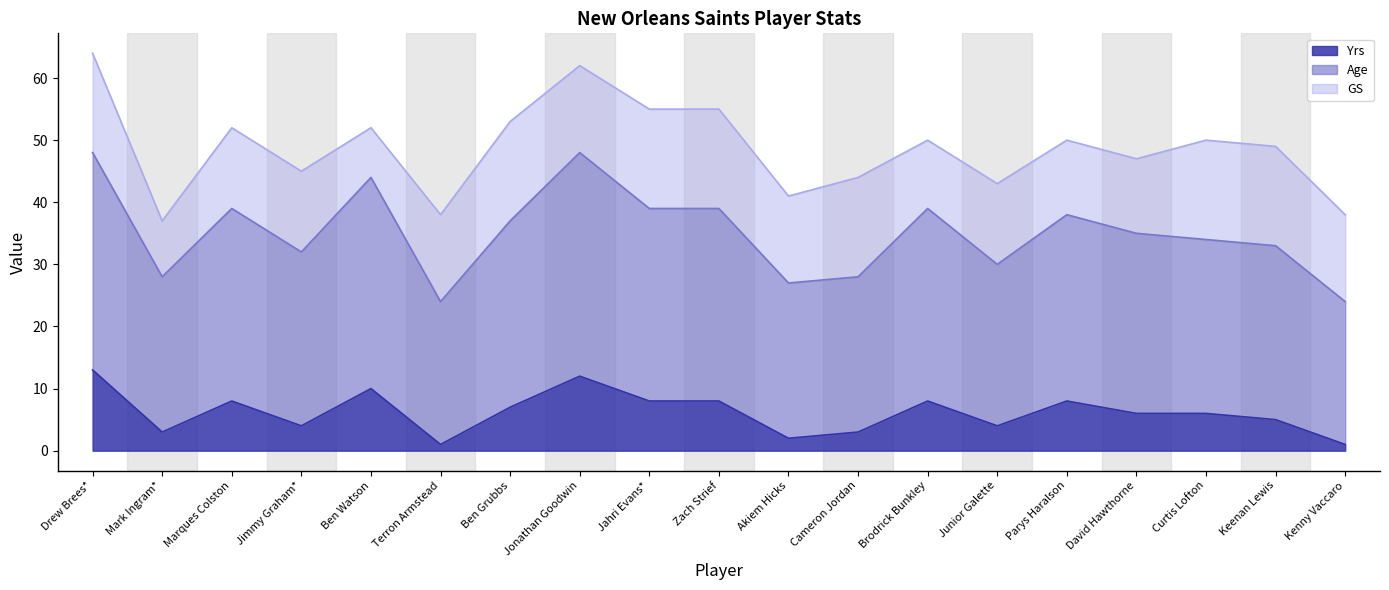

Which category has the highest value across all series?

Drew Brees*